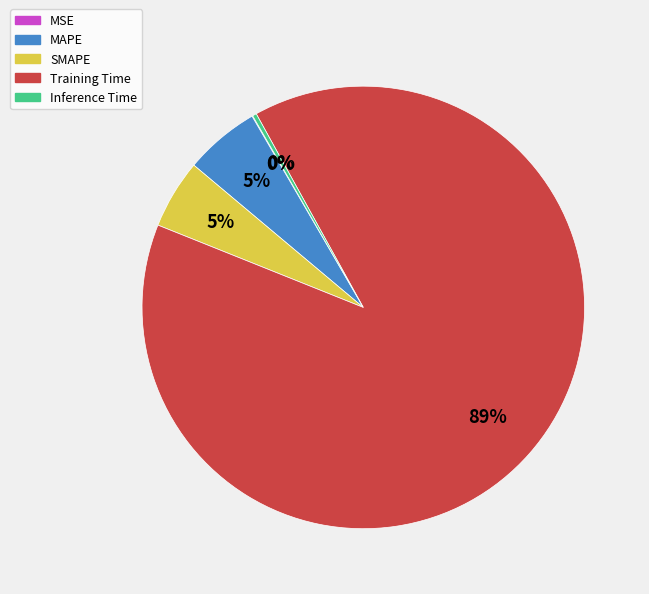

Combined, do Training Time and Inference Time account for over 50%?

Yes